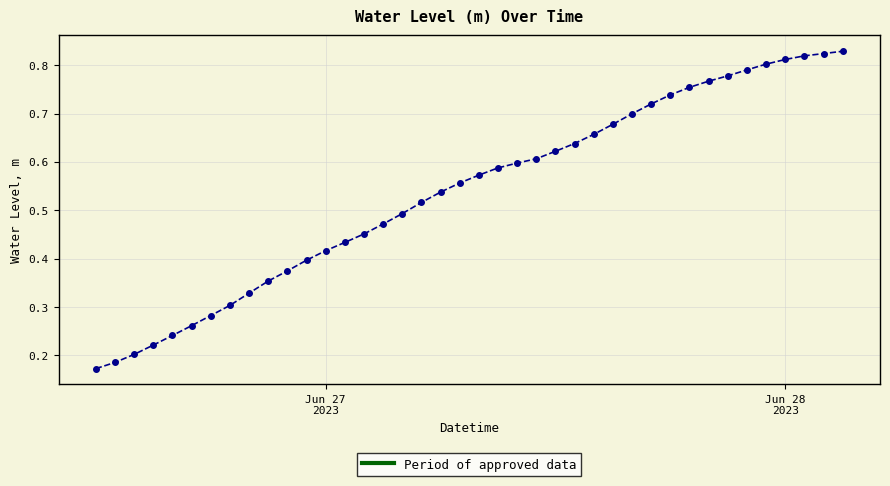

Count the values in the range 0 to 1.

40